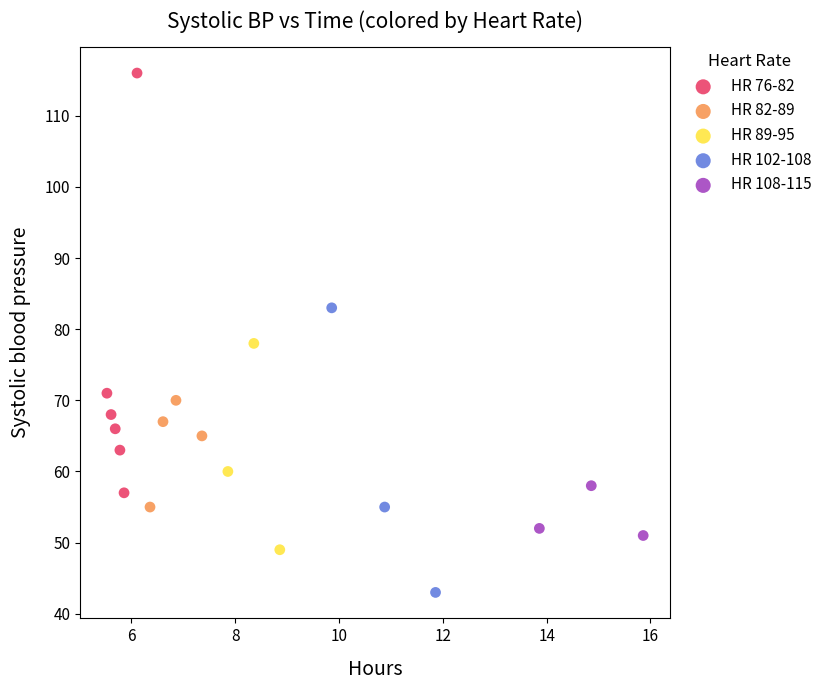

What are all the series names shown in the legend?

HR 76-82, HR 82-89, HR 89-95, HR 102-108, HR 108-115